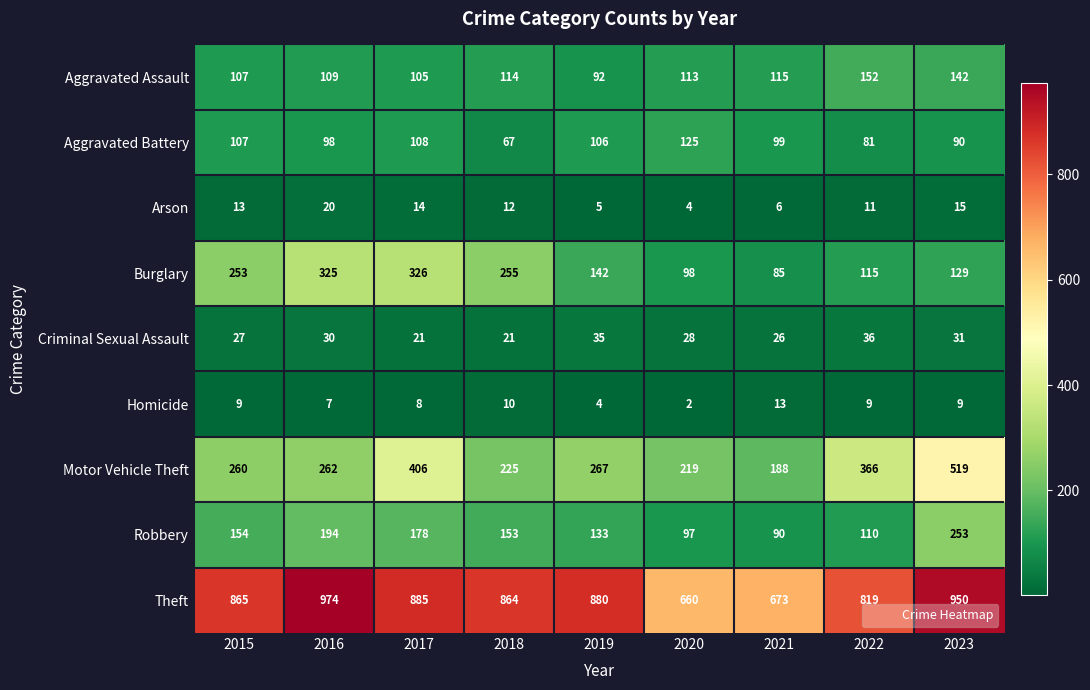

Where is Criminal Sexual Assault nearest to the value 28?

2020